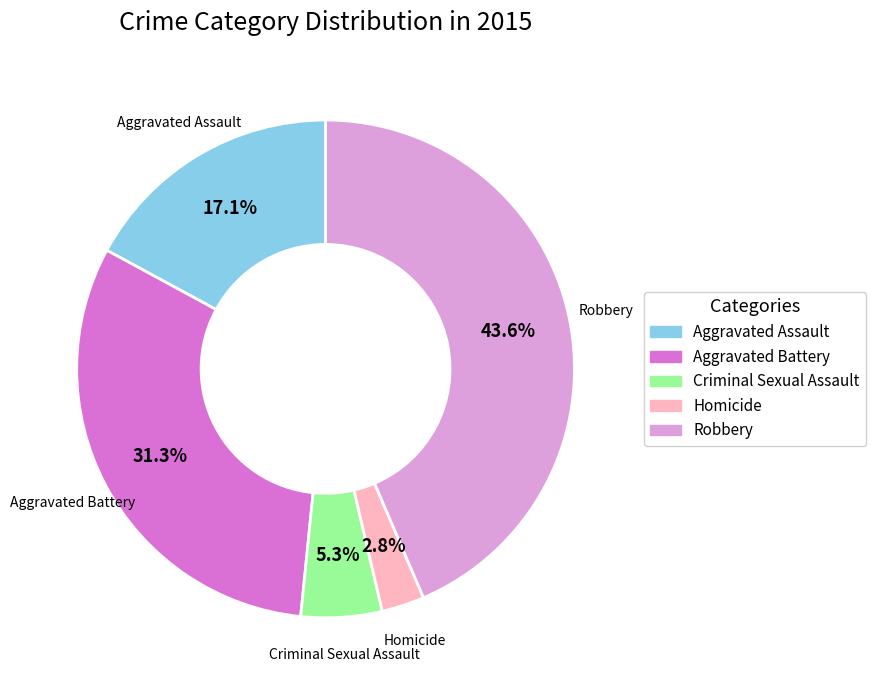

Which slice is the largest?

Robbery